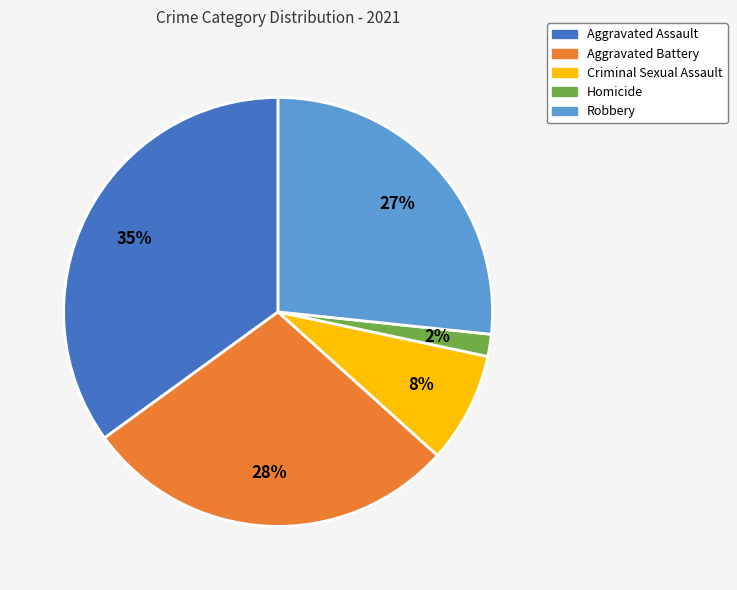

Approximately how many times larger is the value at Homicide compared to Aggravated Battery?

0.1